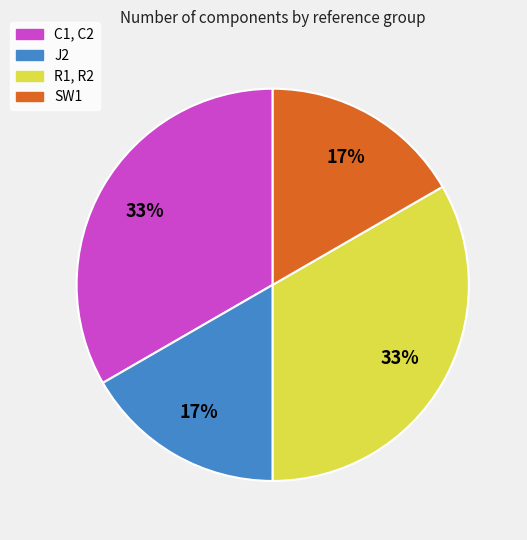

Combined, do SW1 and J2 account for over 50%?

No